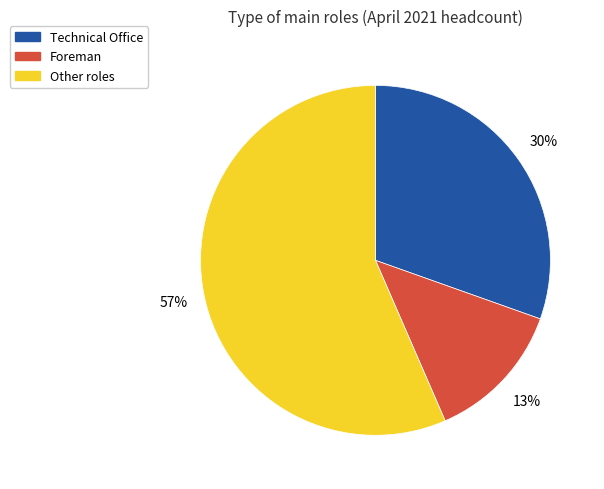

Is there a majority slice in this chart?

Yes